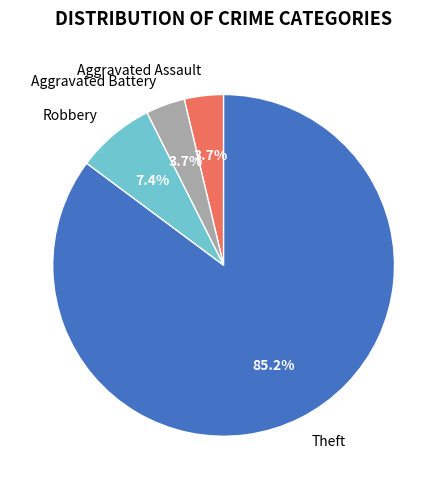

Do Theft and Robbery together represent more than half of the pie?

Yes